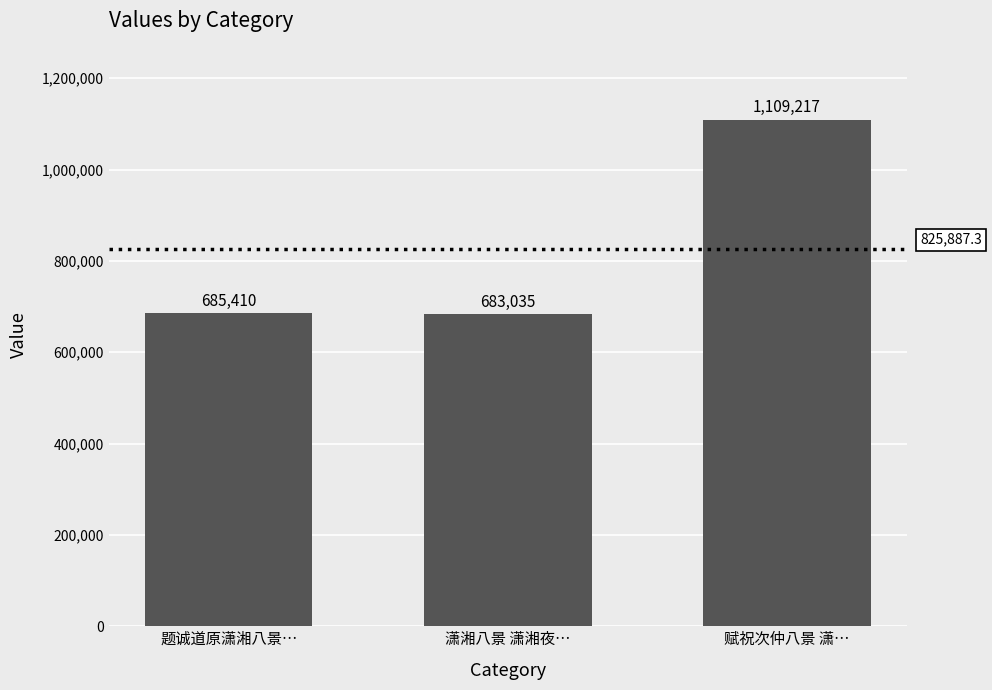

Is it true that the value at 题诚道原潇湘八景… is 426775?

False